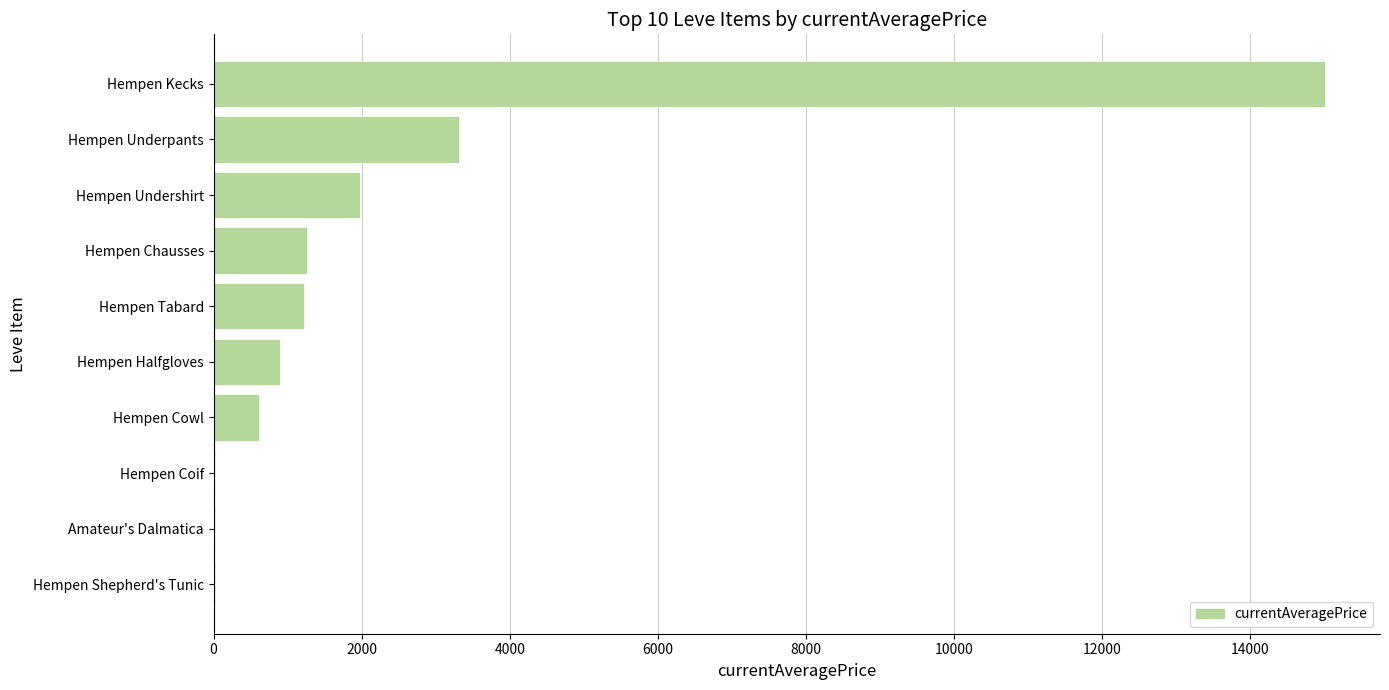

Where is the data nearest to the value 7499?

Hempen Underpants